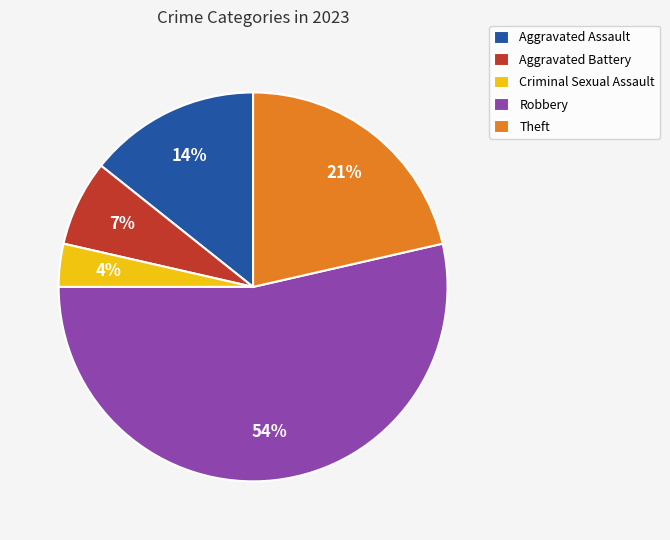

How many slices are in this pie chart?

5